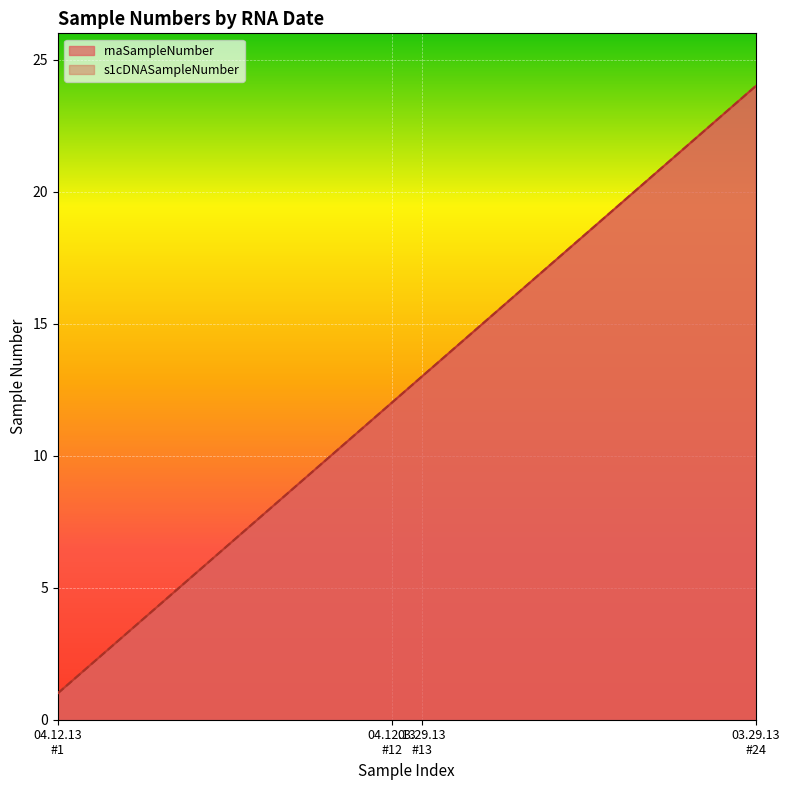

What is the label of the 11th point from the left?

04.12.13